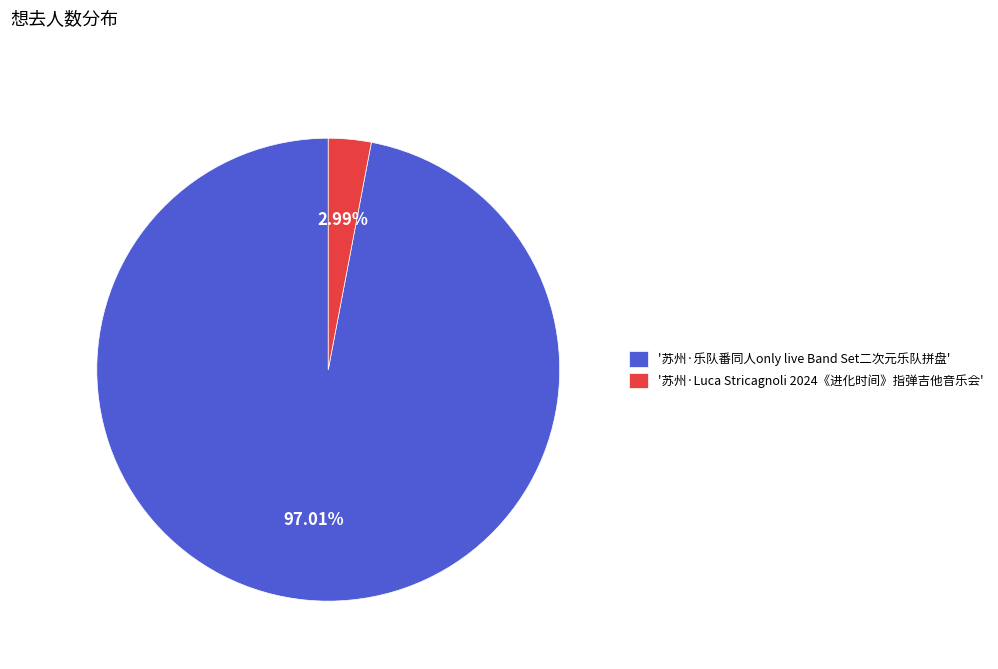

Is the sum of '苏州·乐队番同人only live Band Set二次元乐队拼盘' and '苏州·Luca Stricagnoli 2024《进化时间》指弹吉他音乐会' greater than half?

Yes